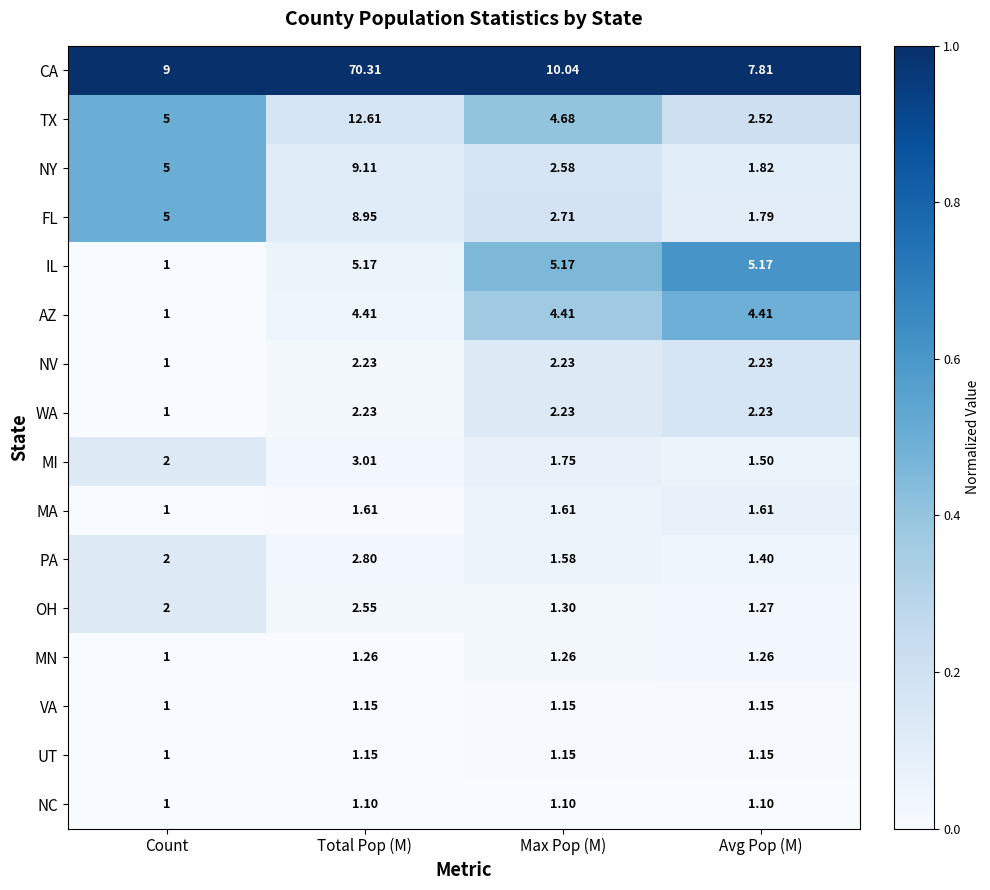

What is the spread (max minus min) of values at Count?

8.0